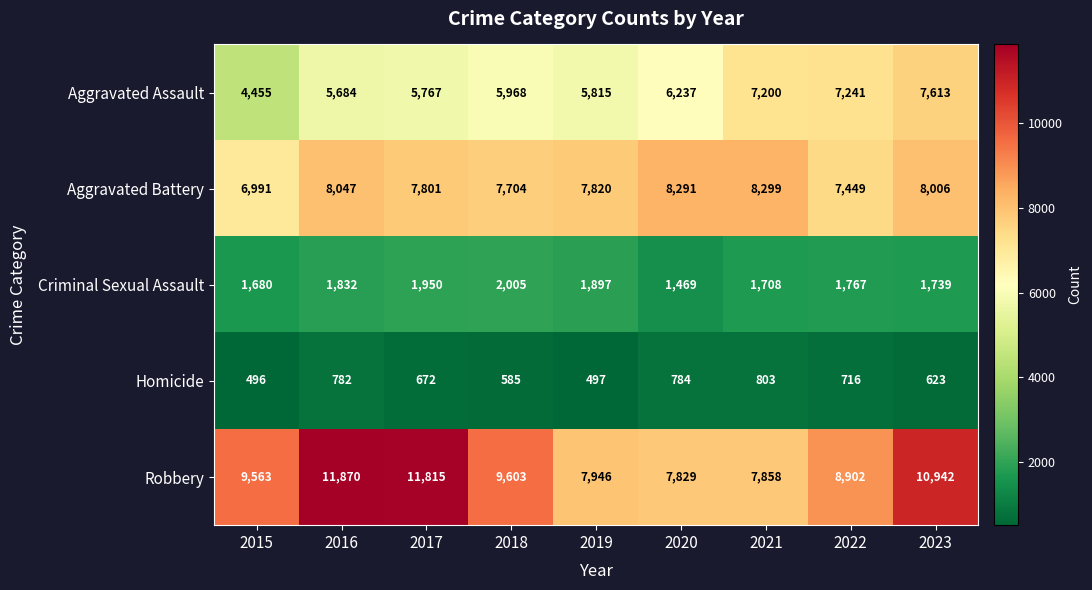

What is the maximum value shown in the chart?

11870